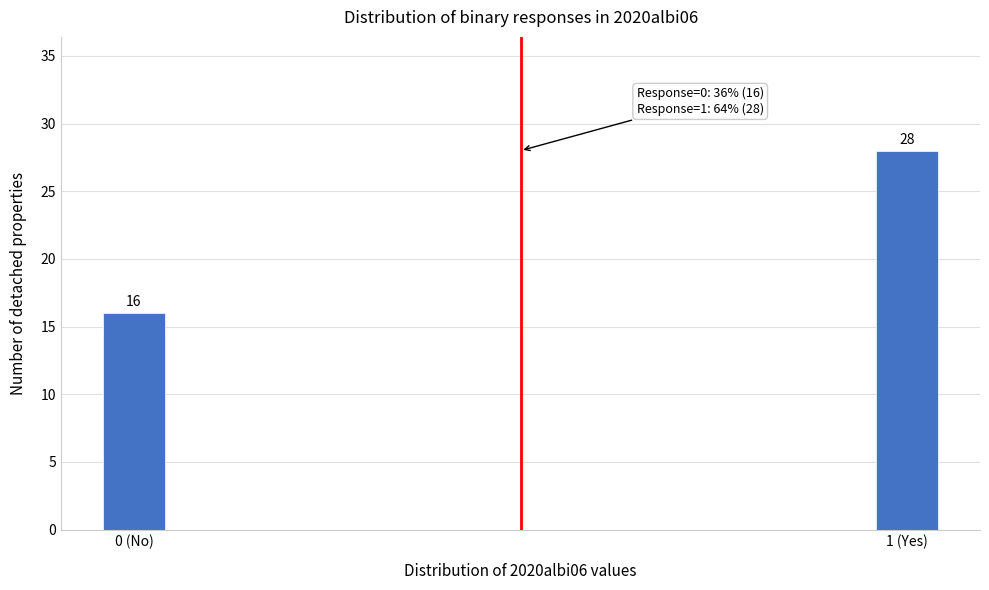

Reading right to left, extract all data points from this chart.

1 (Yes)=28	0 (No)=16